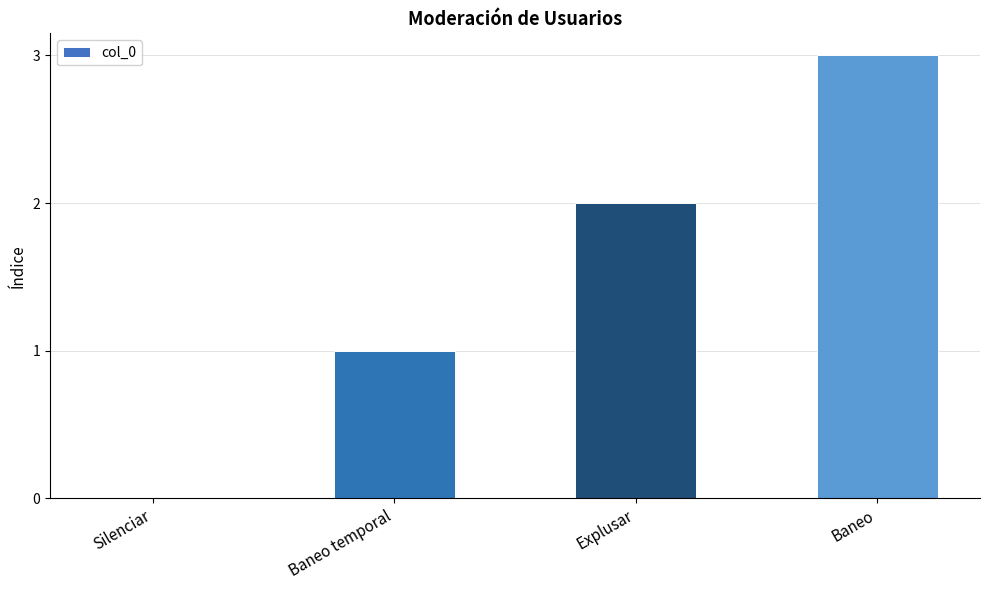

What is the change in value from Silenciar to Baneo?

+3